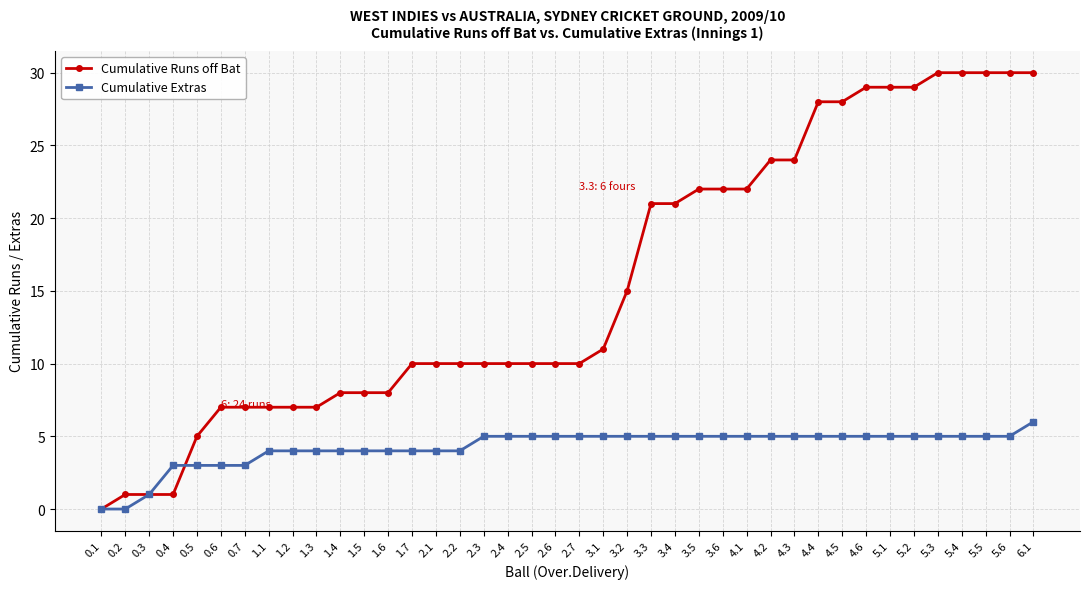

What is the maximum value shown in the chart?

30